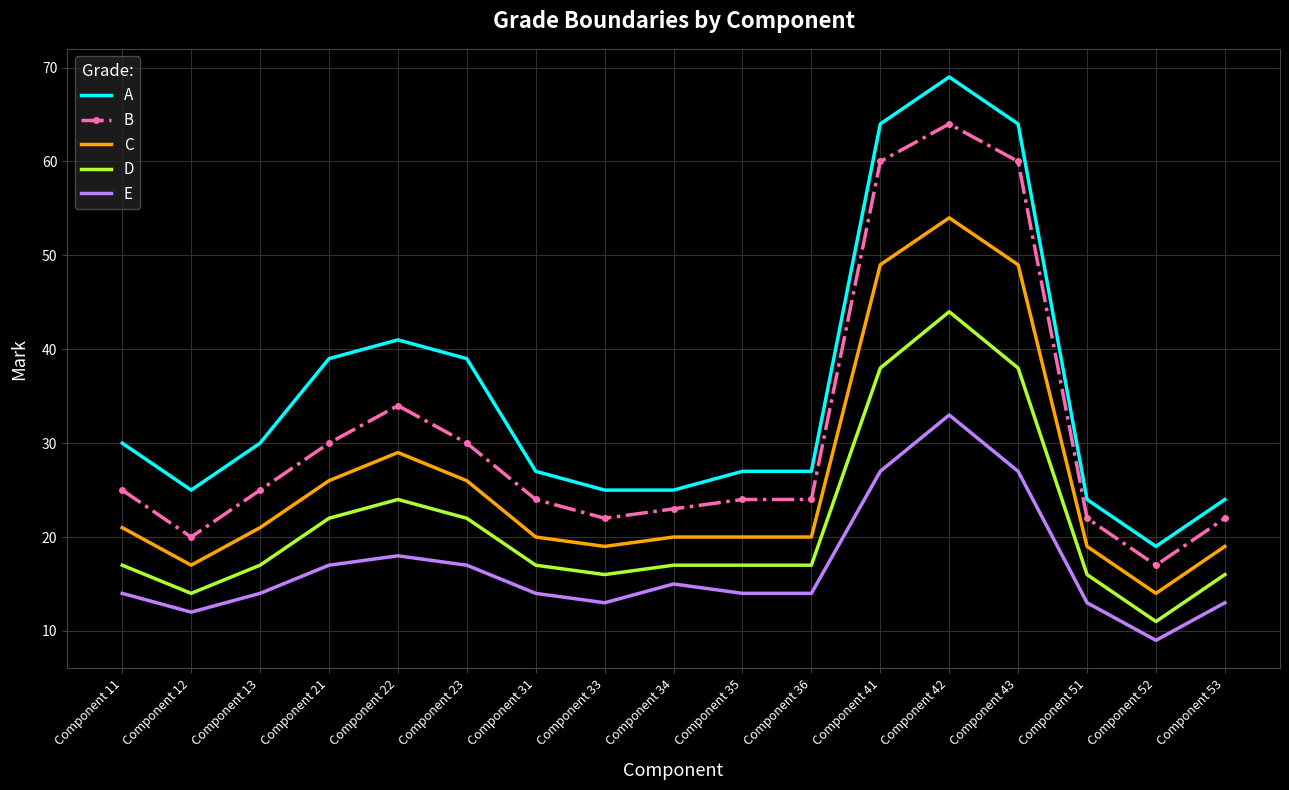

What is the difference between the B values at Component 52 and Component 13?

8